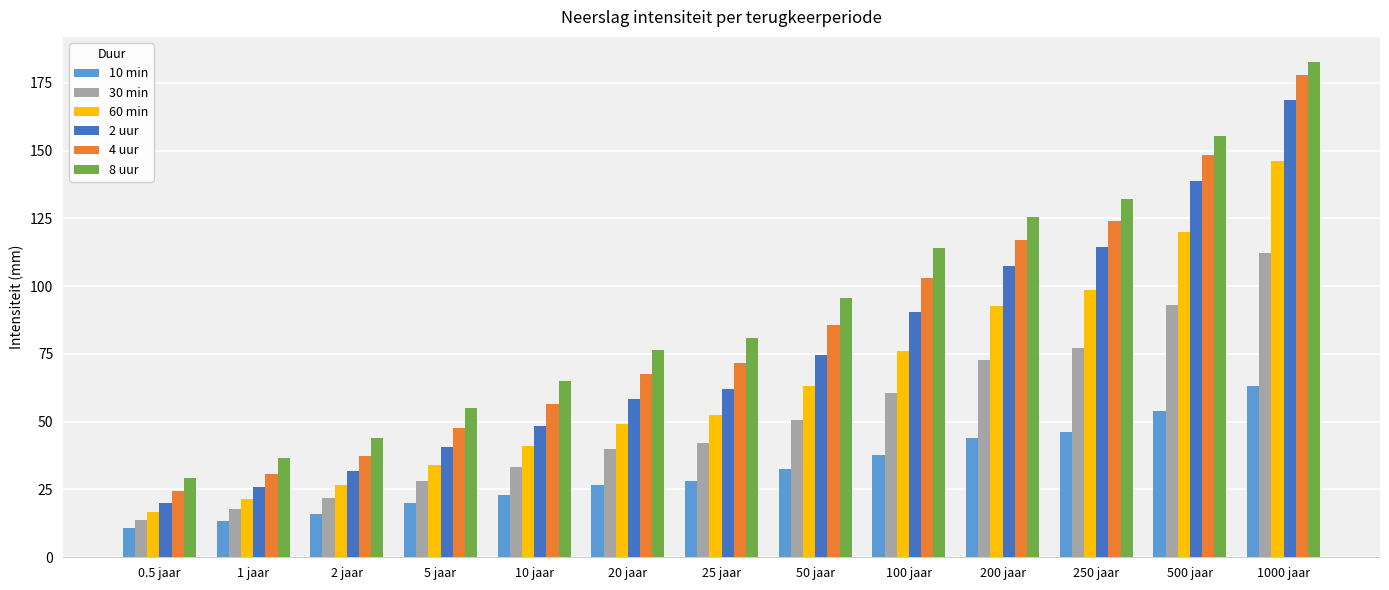

What is the average value of the 10 min series?

32.0